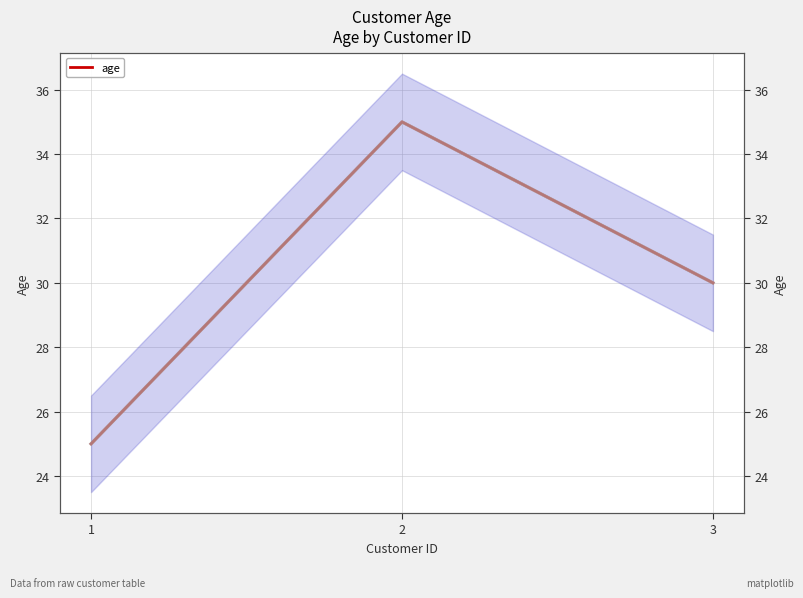

Reading left to right, transcribe all the data shown in this chart.

1=25	2=35	3=30